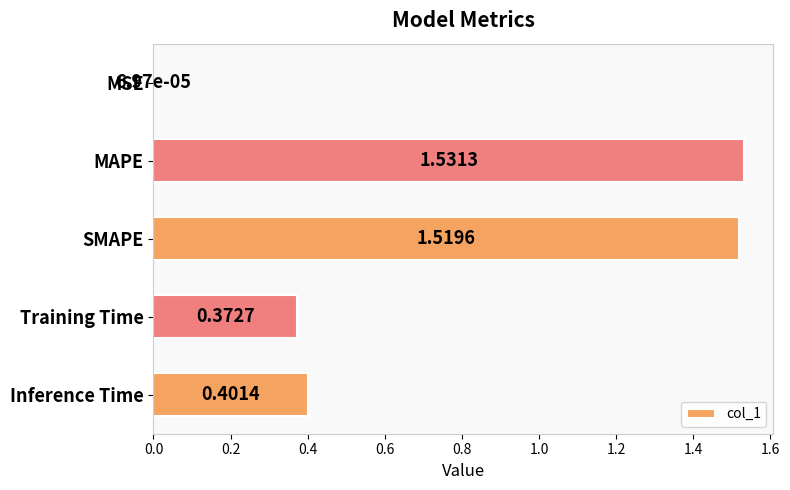

What is the sum of all values?

3.8